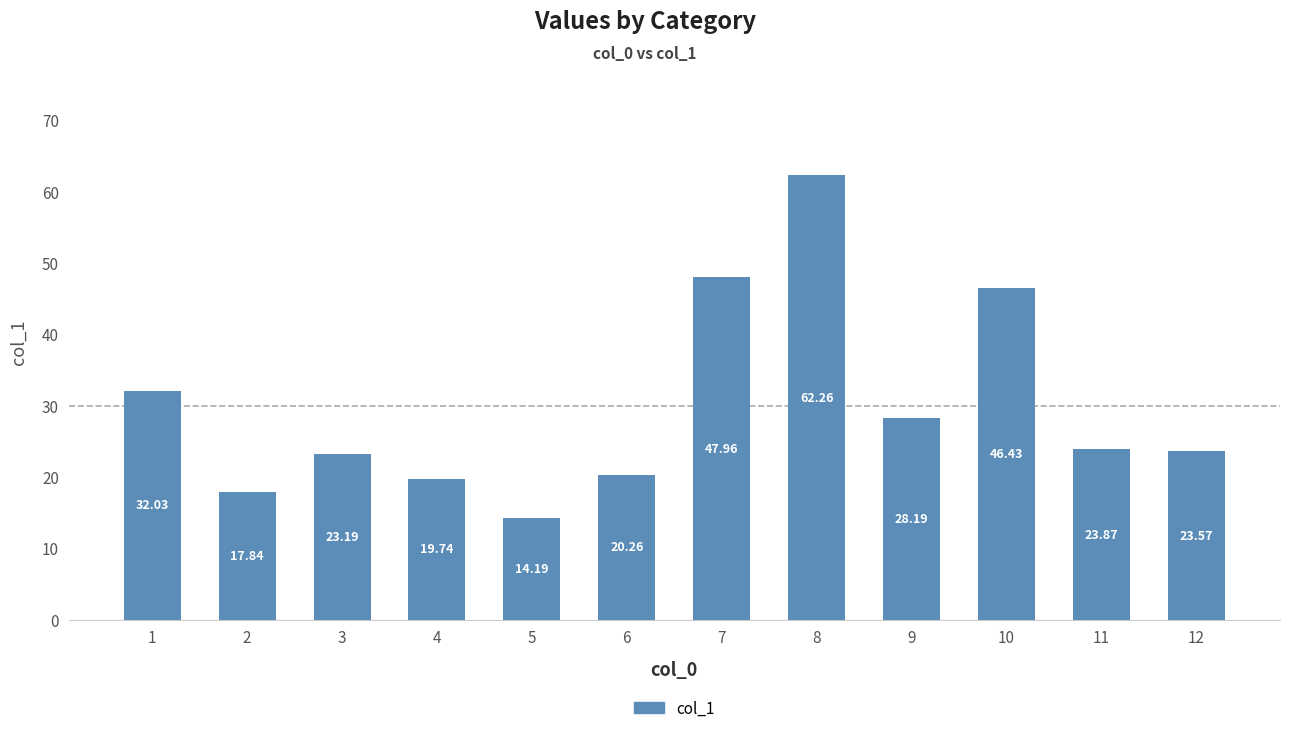

List the labels in order of value, largest first.

8, 7, 10, 1, 9, 11, 12, 3, 6, 4, 2, 5